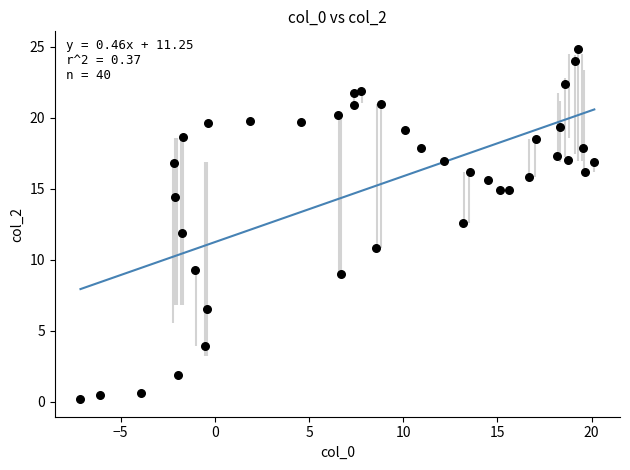

What is the range of Y values (max minus min)?

24.7